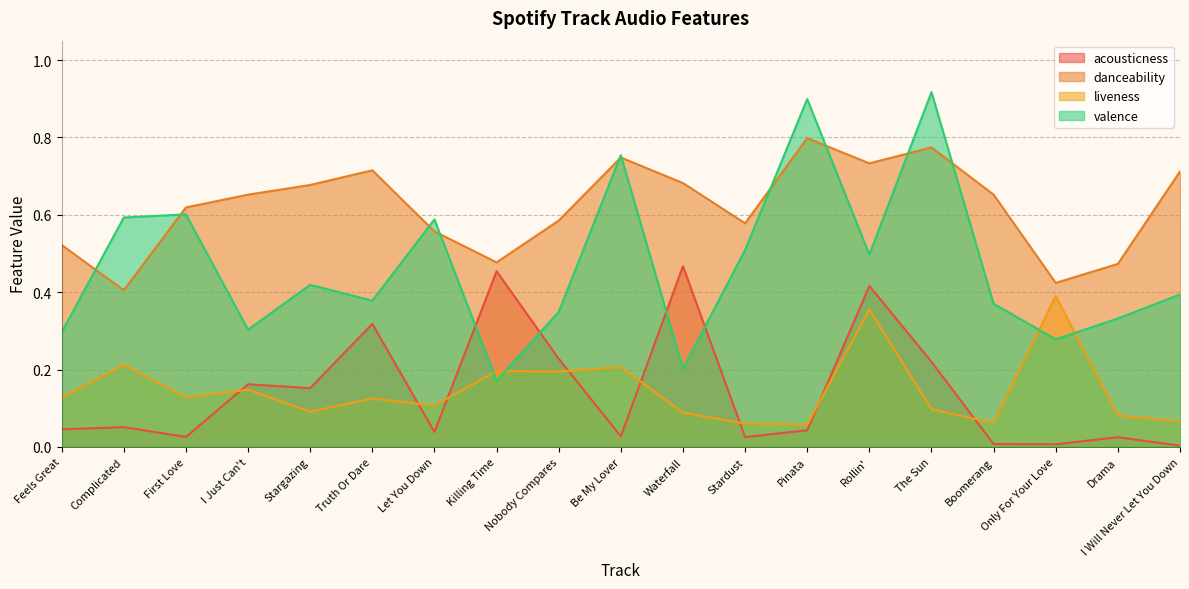

Is the value of danceability at Feels Great greater than the value of acousticness at Only For Your Love?

Yes